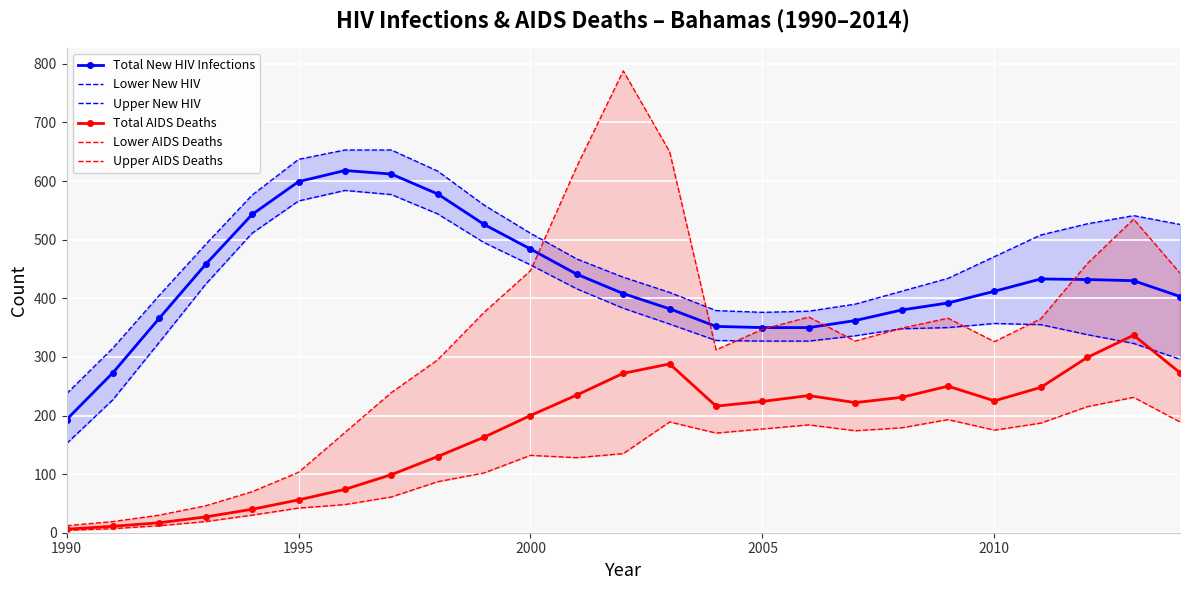

How many lines are shown in the chart?

6